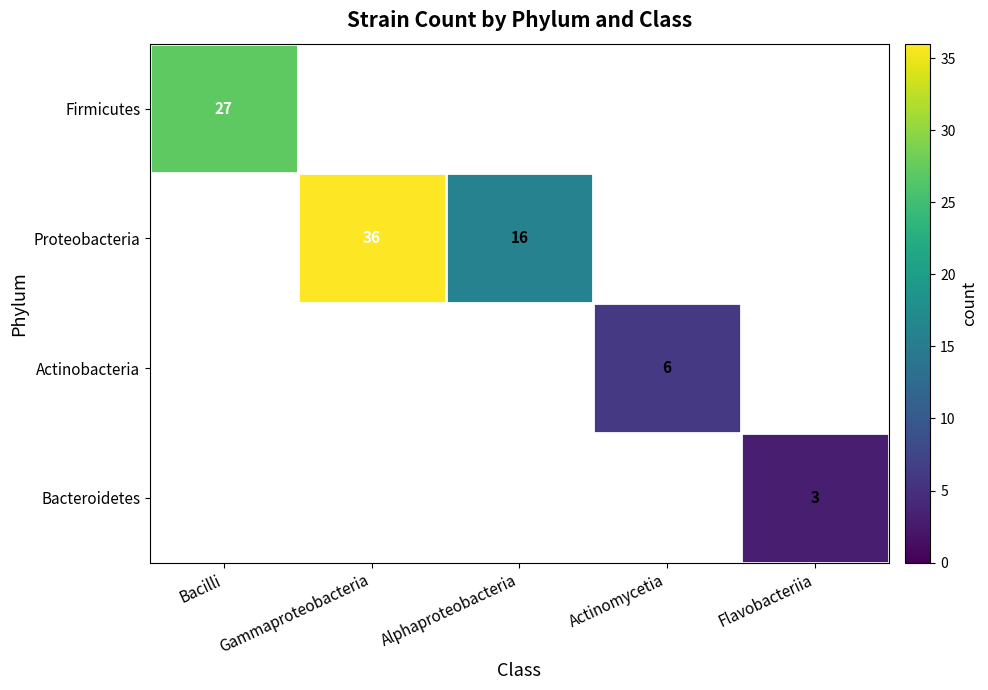

How many distinct data groups are displayed?

4